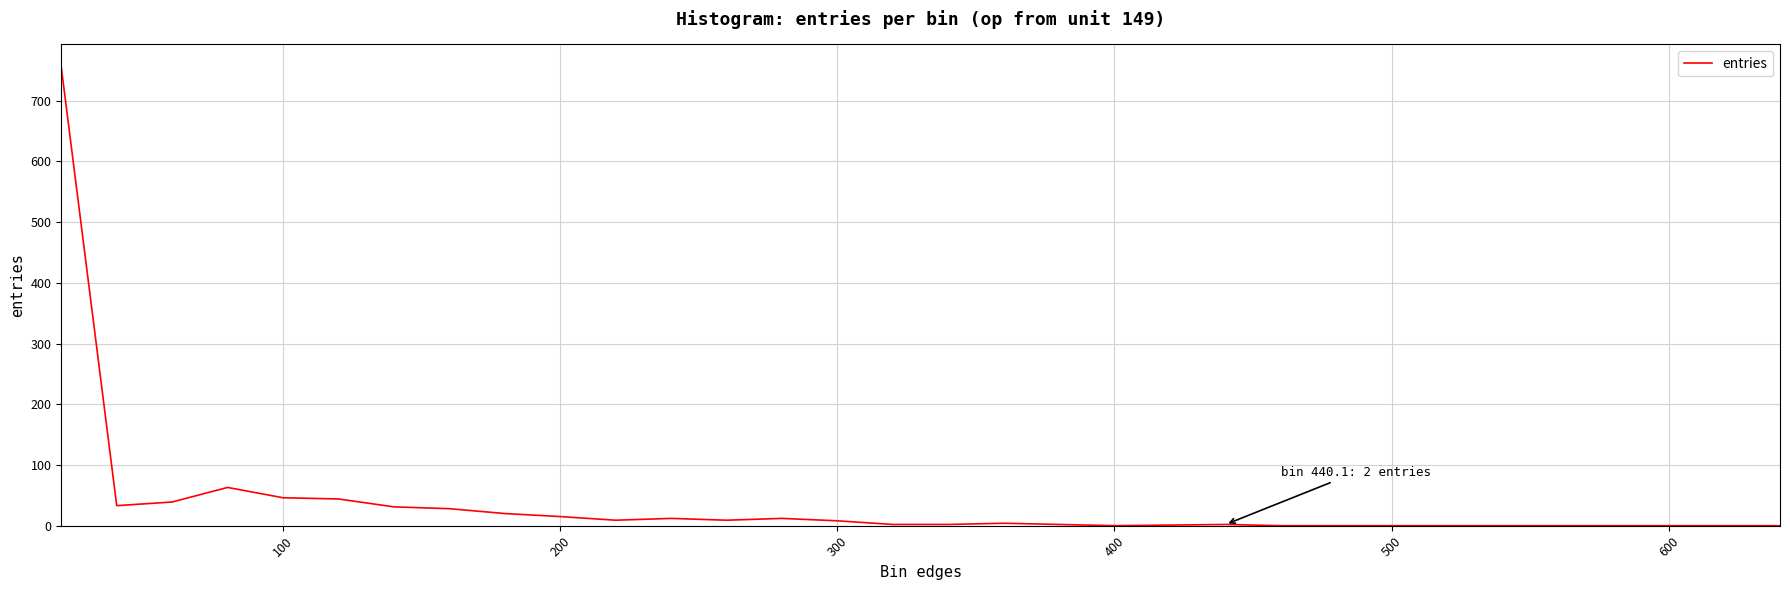

What is the maximum value shown in the chart?

755